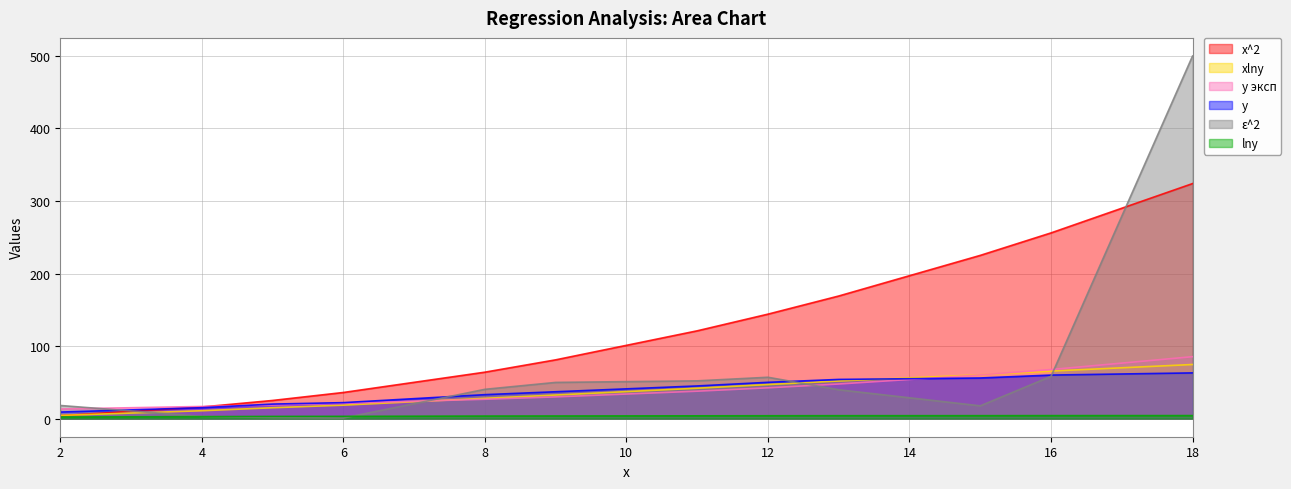

At which category does the chart reach its peak across all series?

18